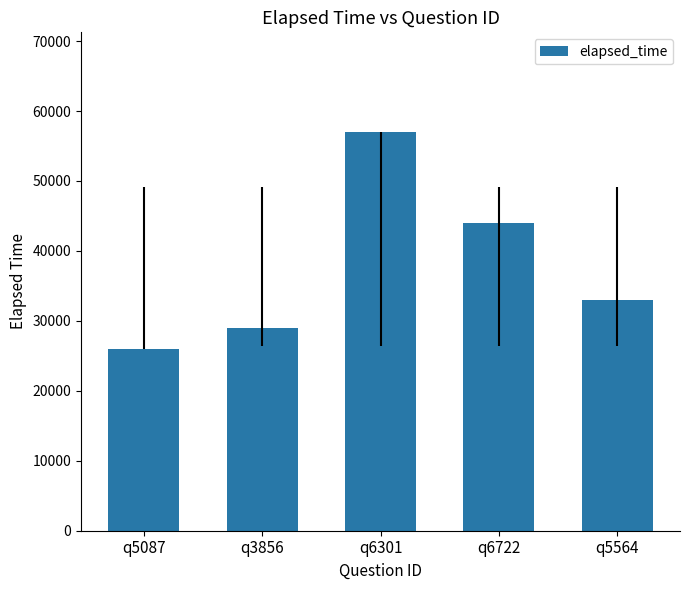

Read the value at q6722, to the nearest 50.

44000